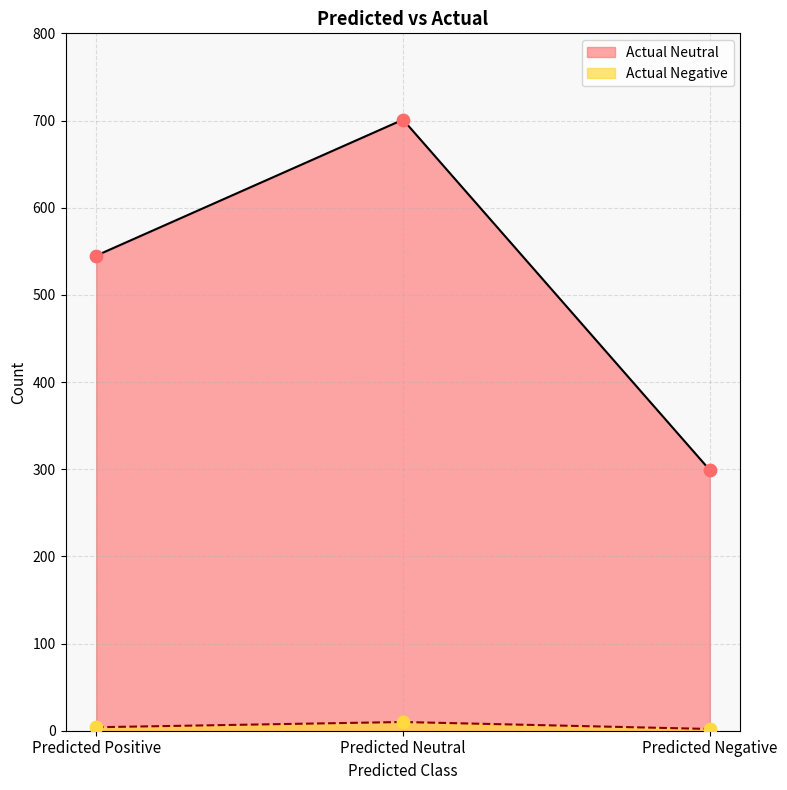

Which series contains the lowest Y value?

Actual Negative